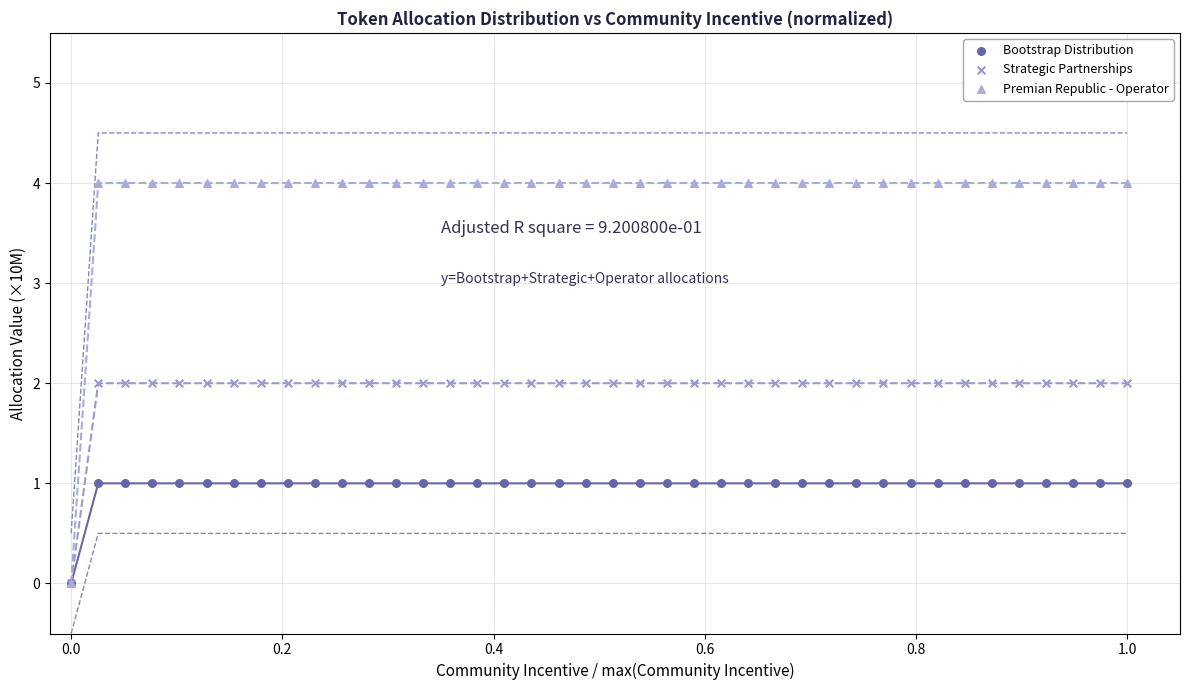

Which series has the largest Y range (max minus min)?

Premian Republic - Operator